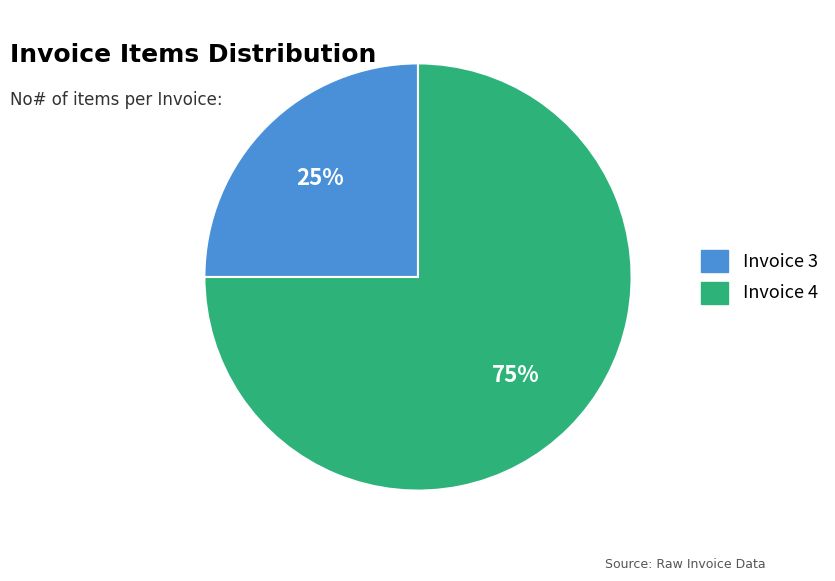

Count the number of slices in the pie.

2